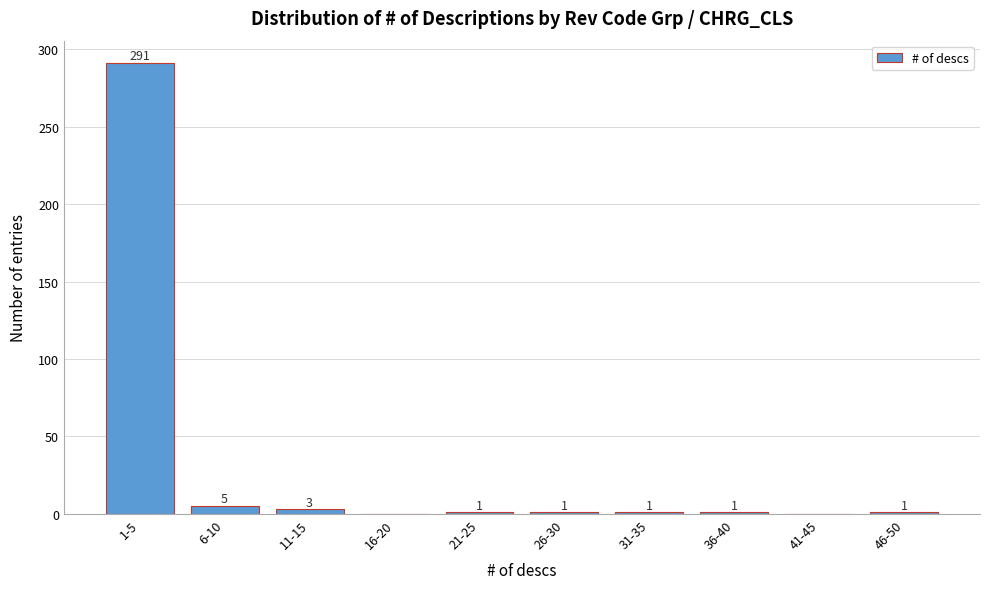

Read the value at 1-5, to the nearest 50.

300